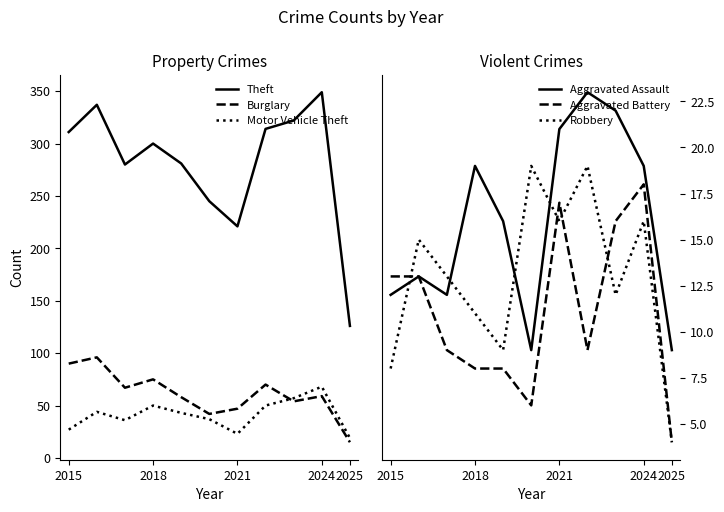

At which category is the sum across all series the highest?

2024